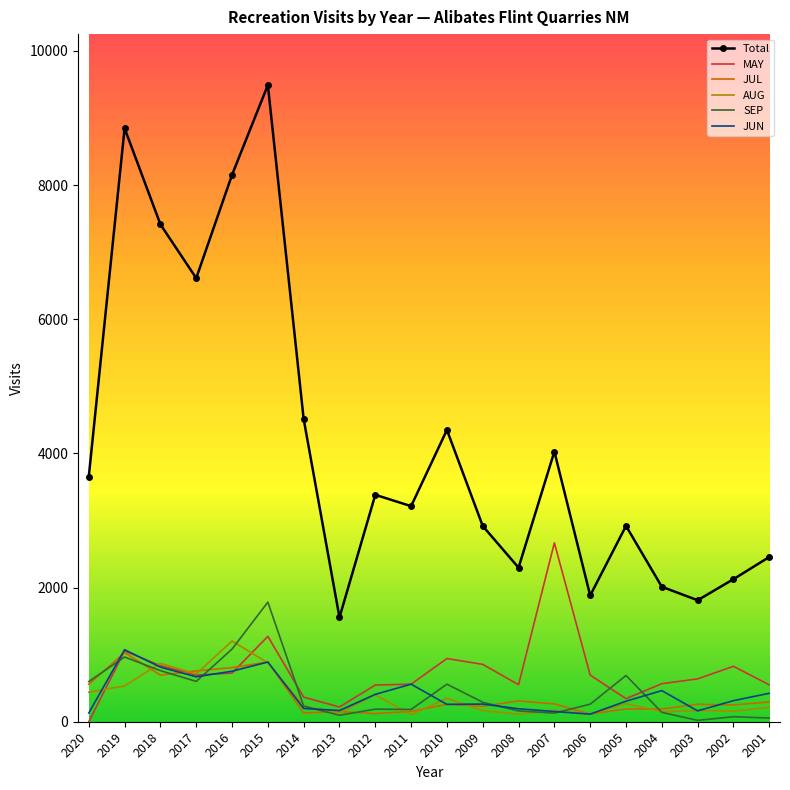

Which series has the widest spread of values?

Total